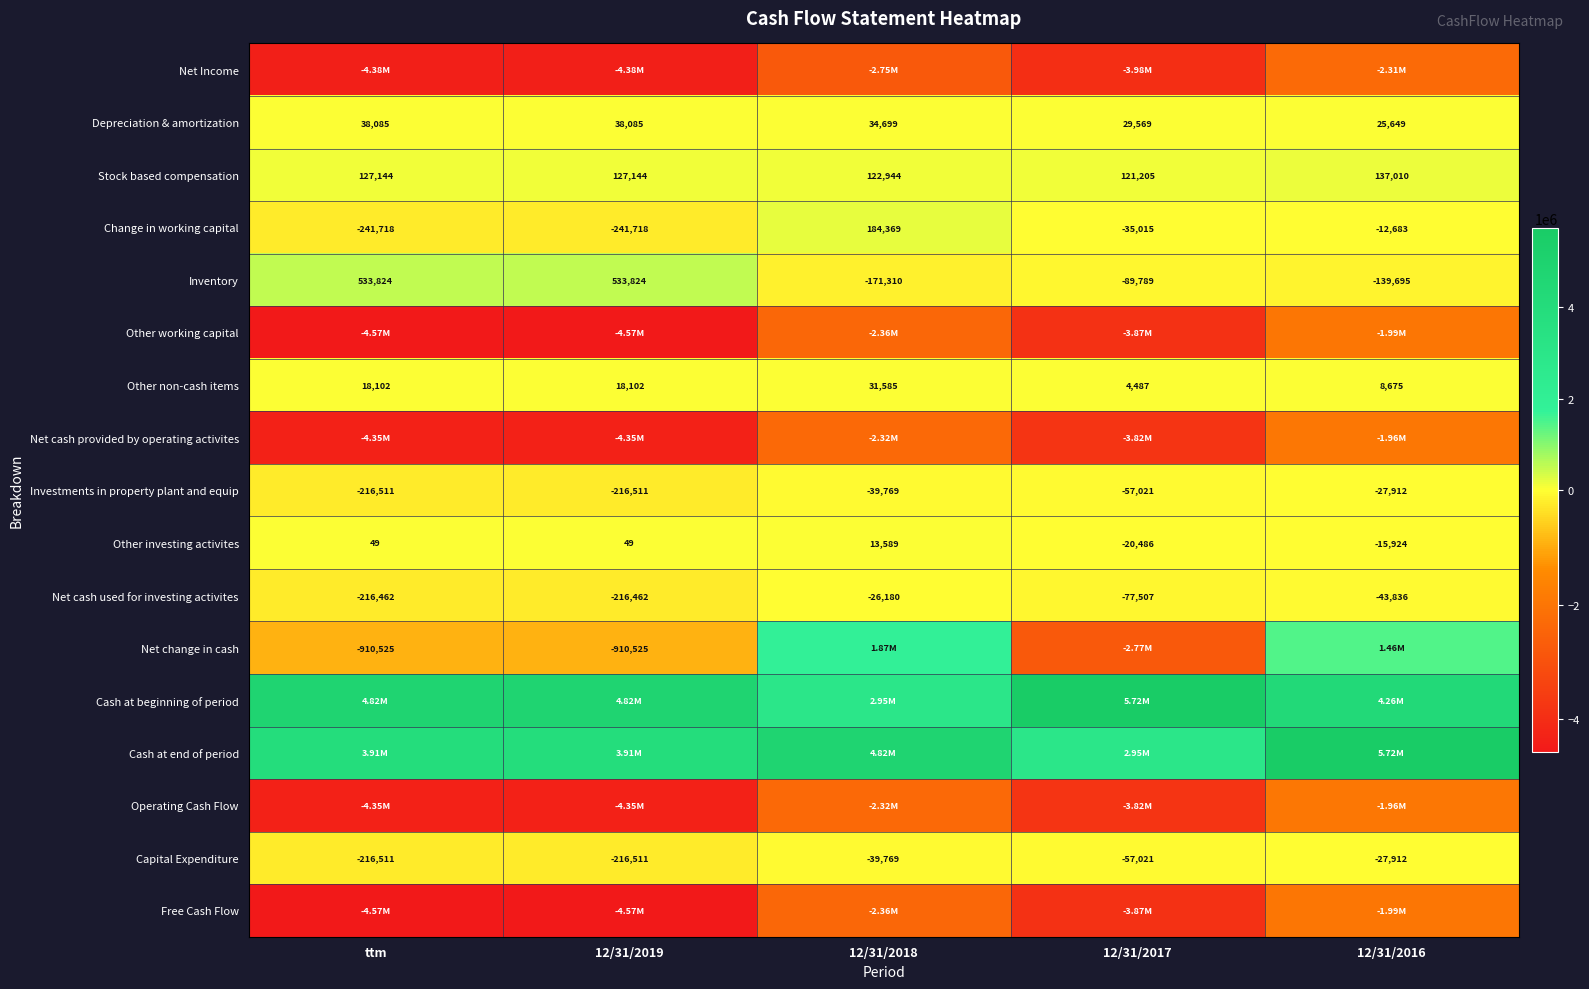

What is the difference between the maximum and second lowest values in the Stock based compensation series?

14066